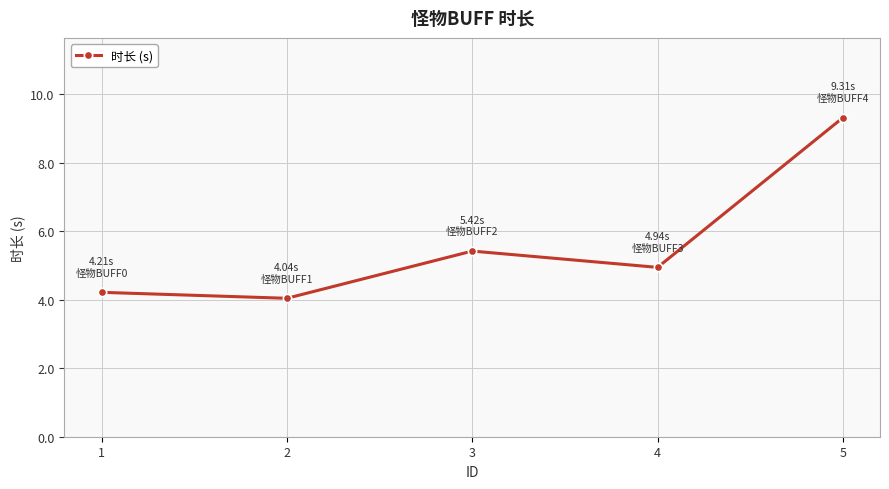

List the labels in order of value, smallest first.

2, 1, 4, 3, 5